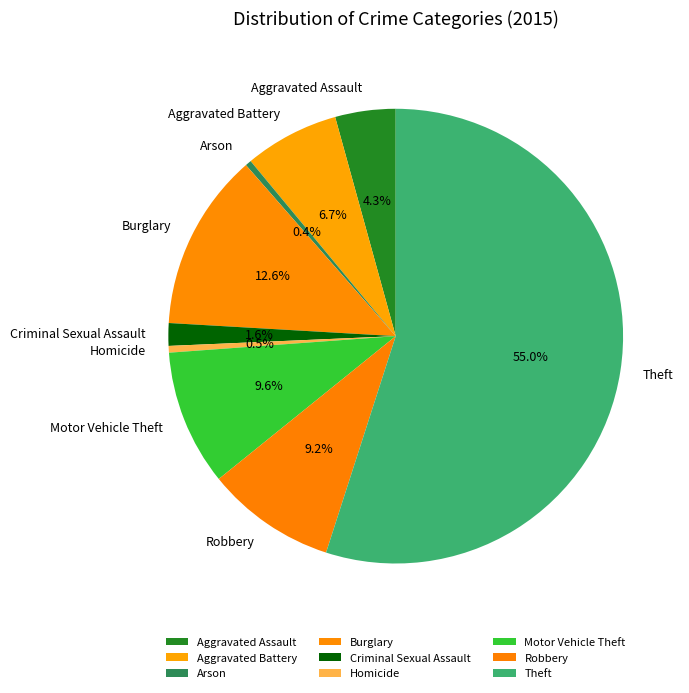

To the nearest percent, what is the difference between the largest and smallest slice percentages?

55%